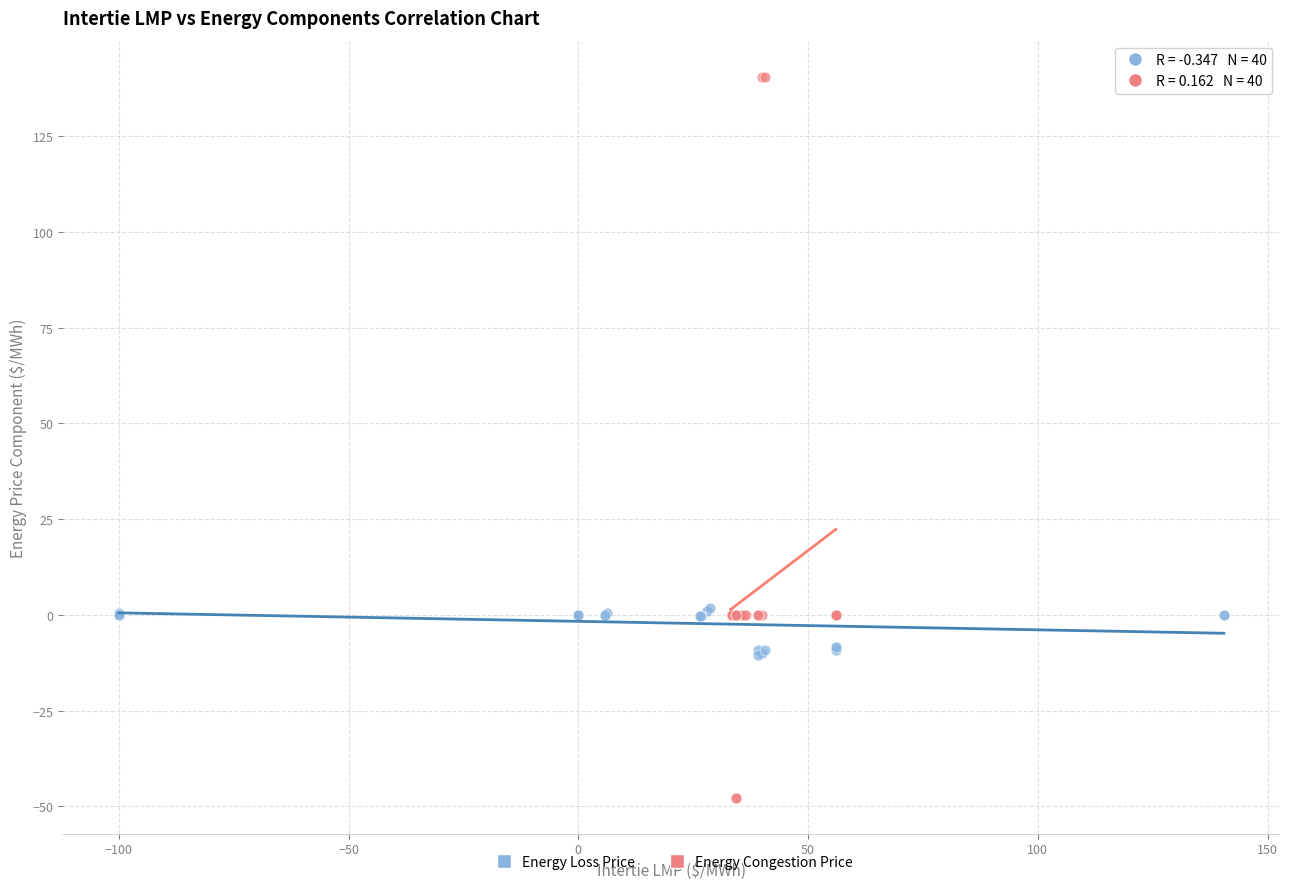

Which series reaches the minimum Y coordinate?

Energy Congestion Price